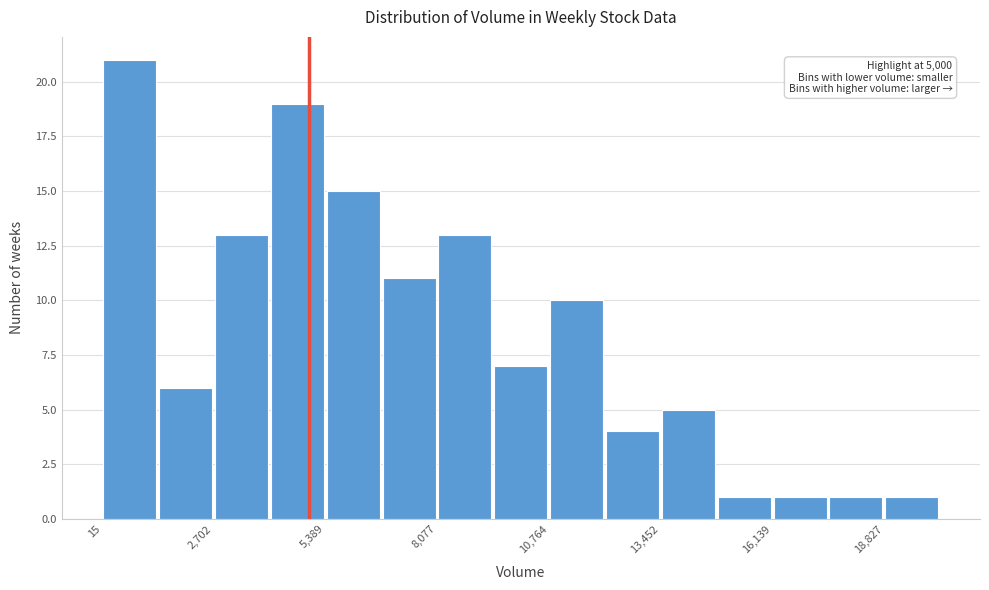

Read against the x-axis, roughly where is the centre of the tallest bar?

500